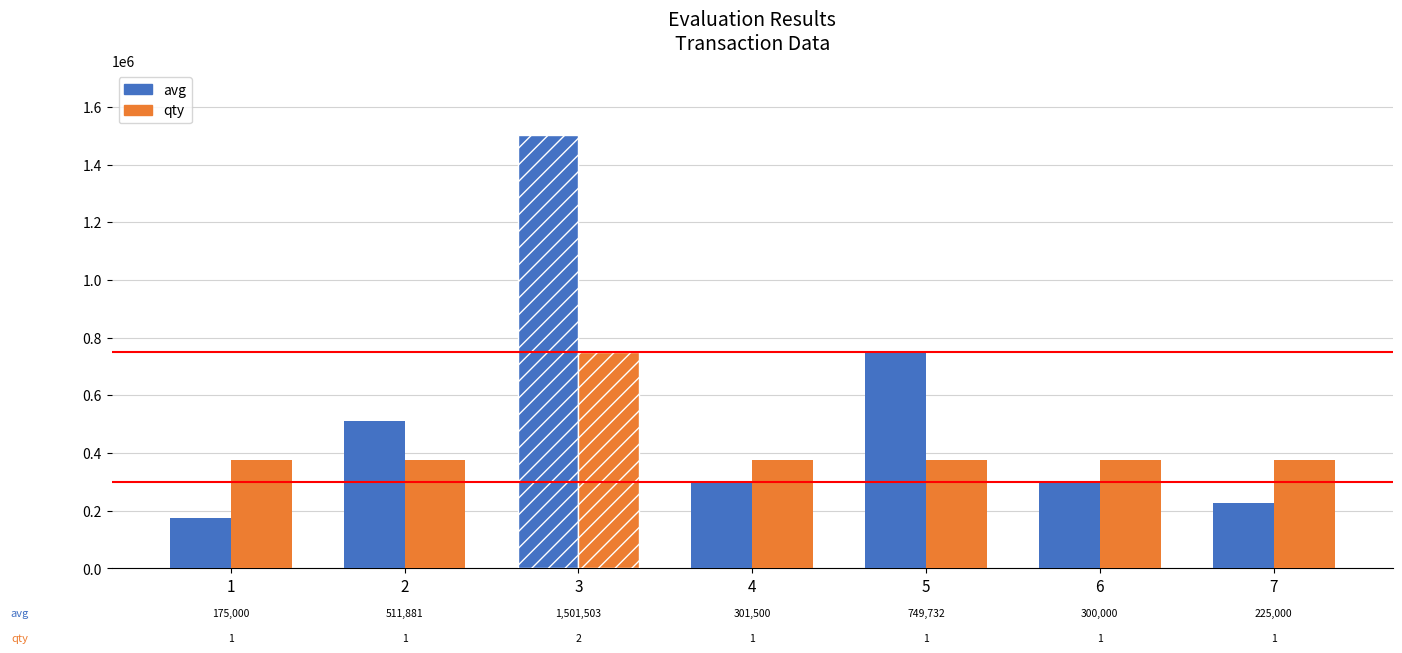

How many distinct data groups are displayed?

2